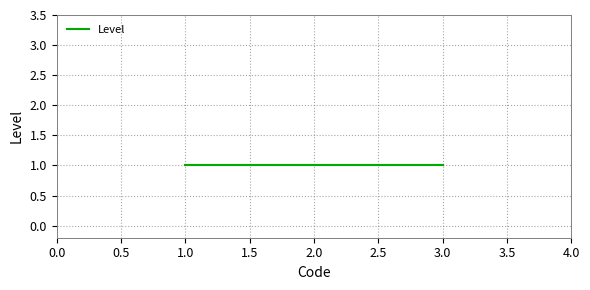

Is this an area chart (filled region under the line)?

No